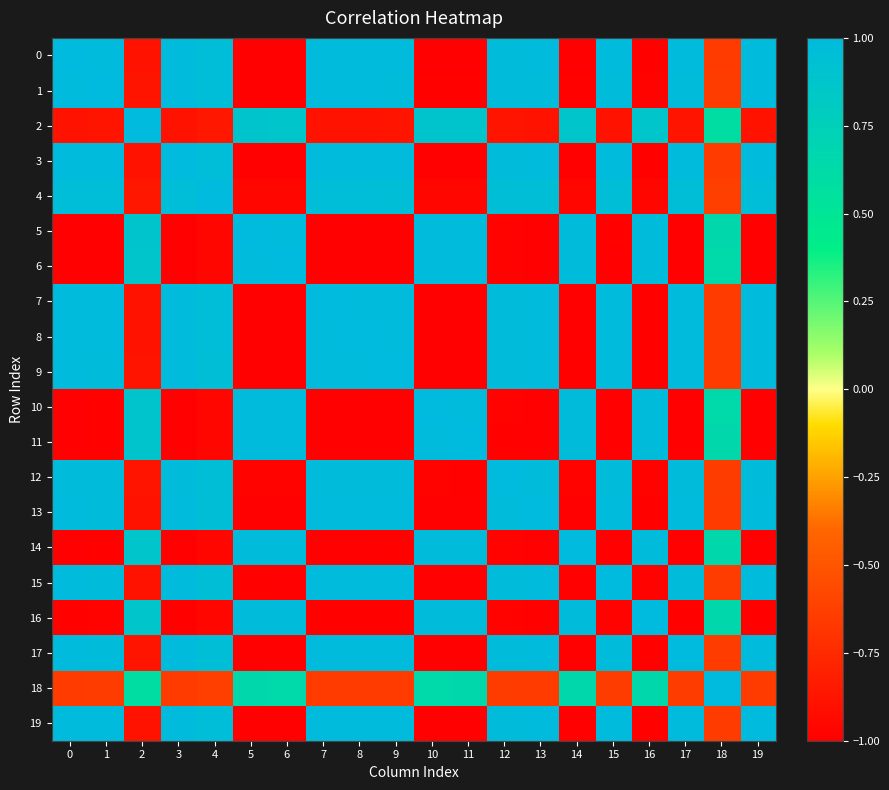

What is the maximum value shown in the chart?

1.0